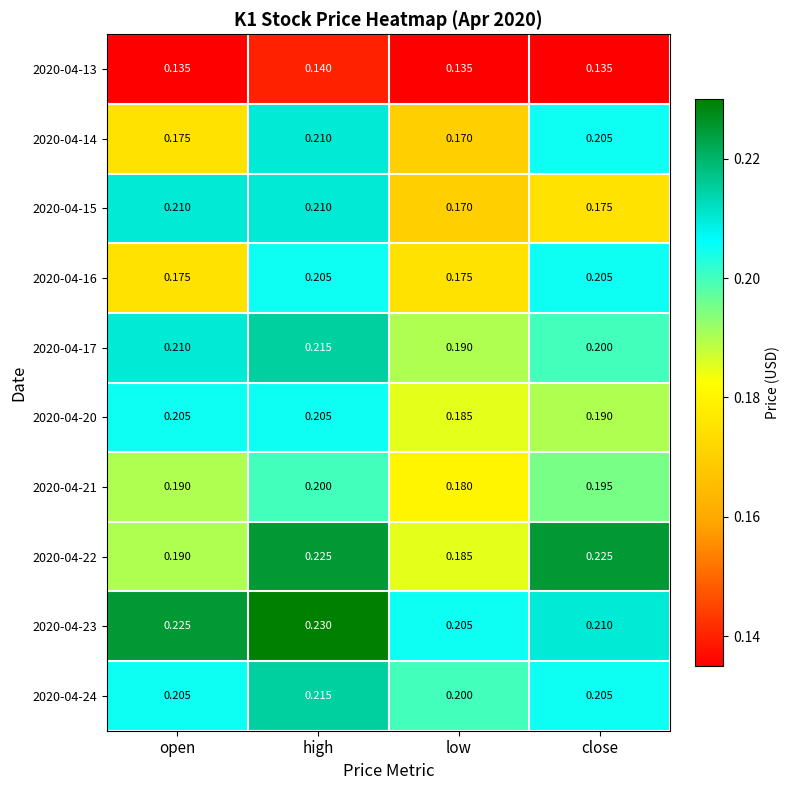

Which label corresponds to the largest value in the chart?

high